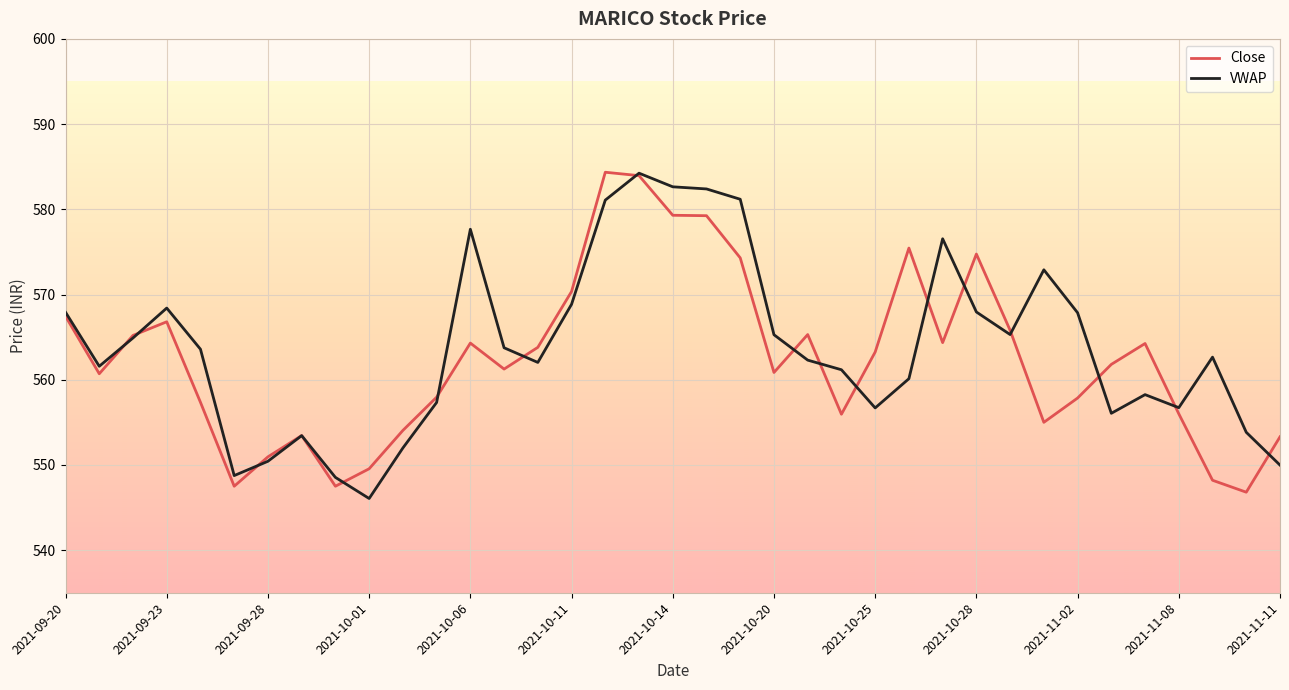

How many distinct data groups are displayed?

2